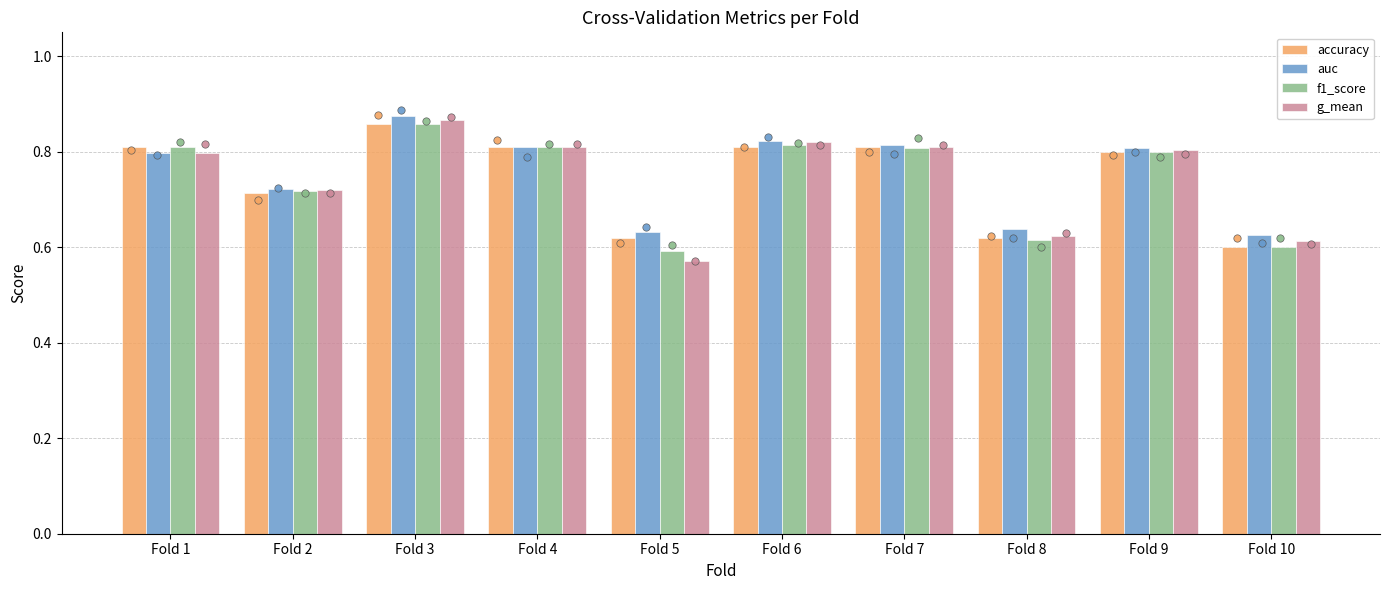

Which series reaches the maximum Y coordinate?

auc